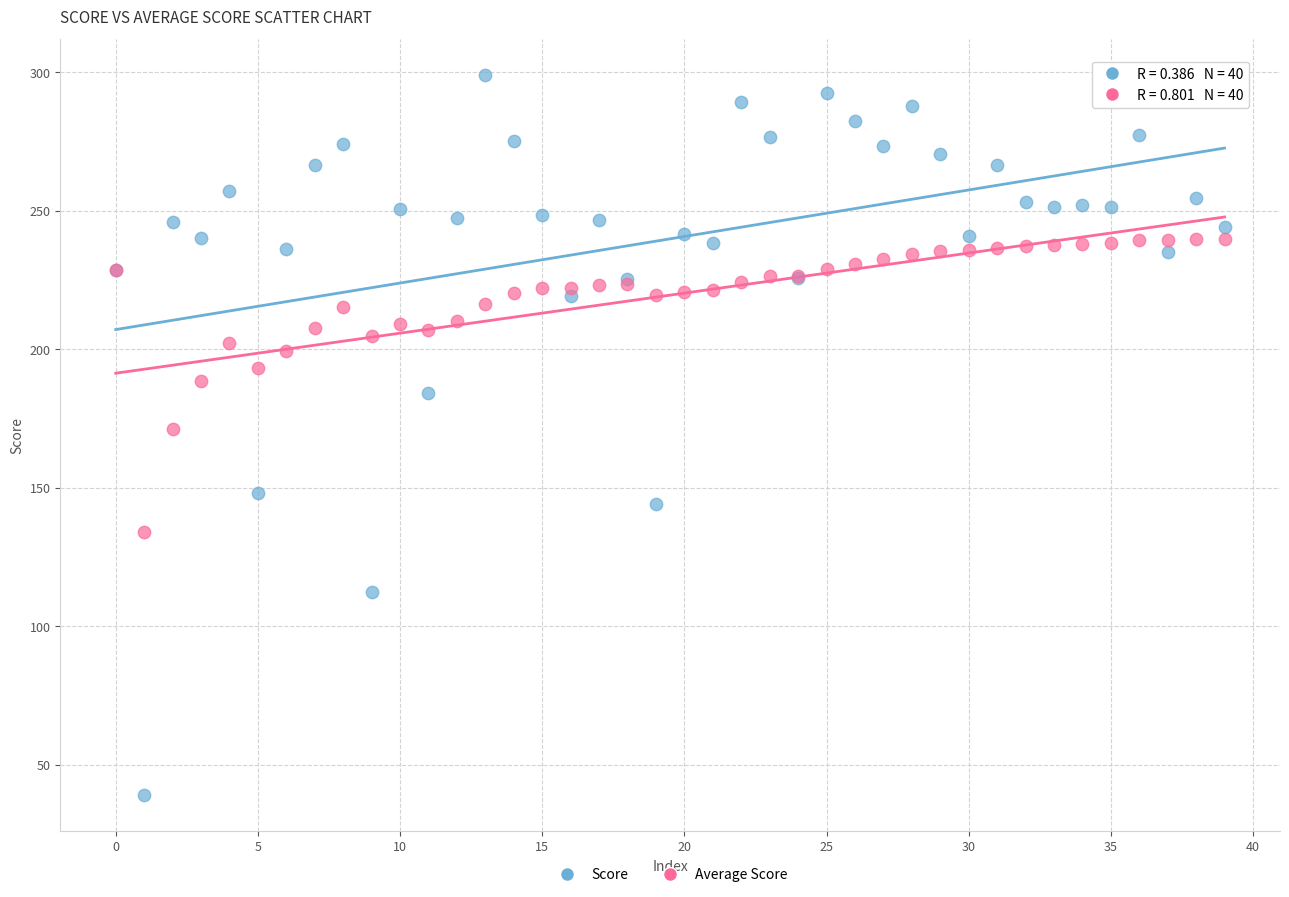

Which series contains the highest Y value?

Score